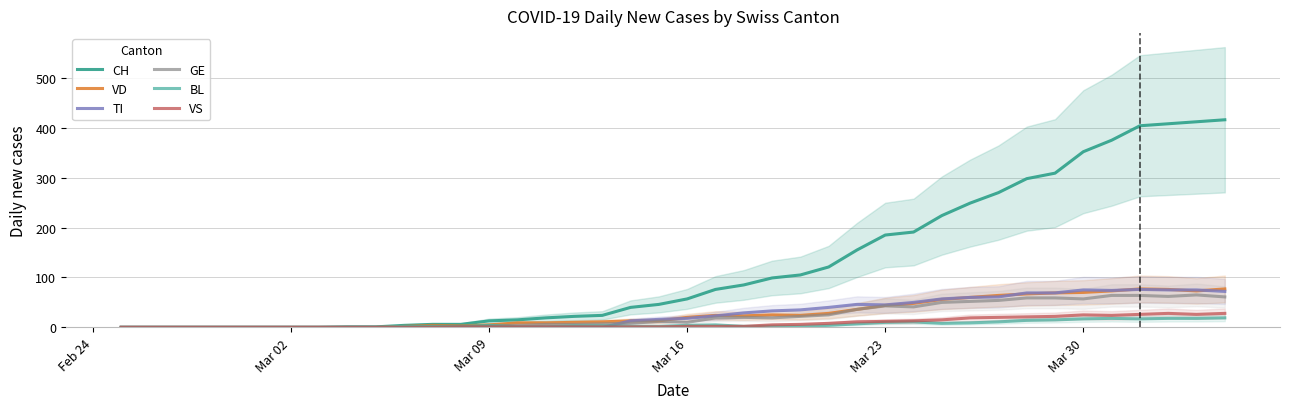

What are all the series names shown in the legend?

CH, VD, TI, GE, BL, VS